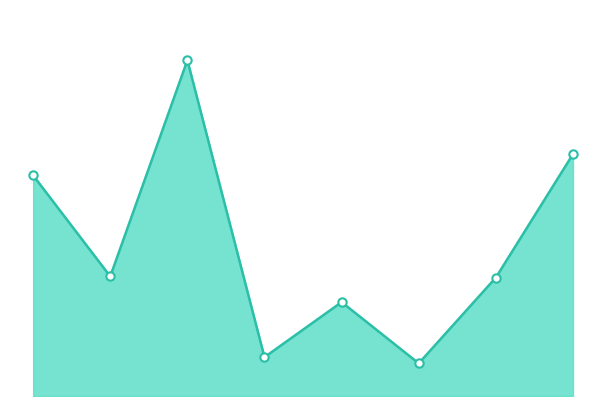

What is the value of the 8th point from the left?

1252